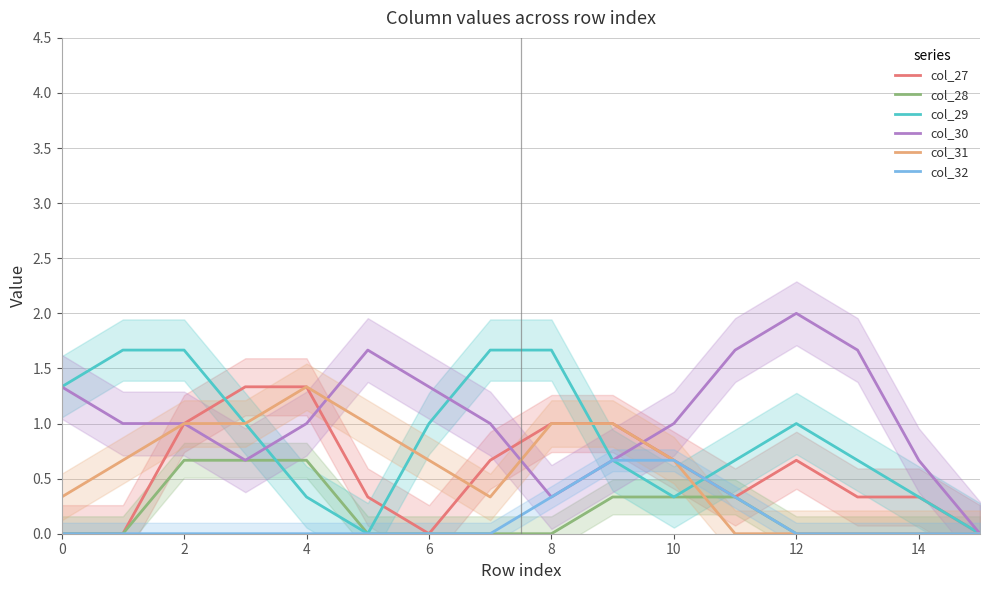

How many interior local valleys does the col_31 series have?

1